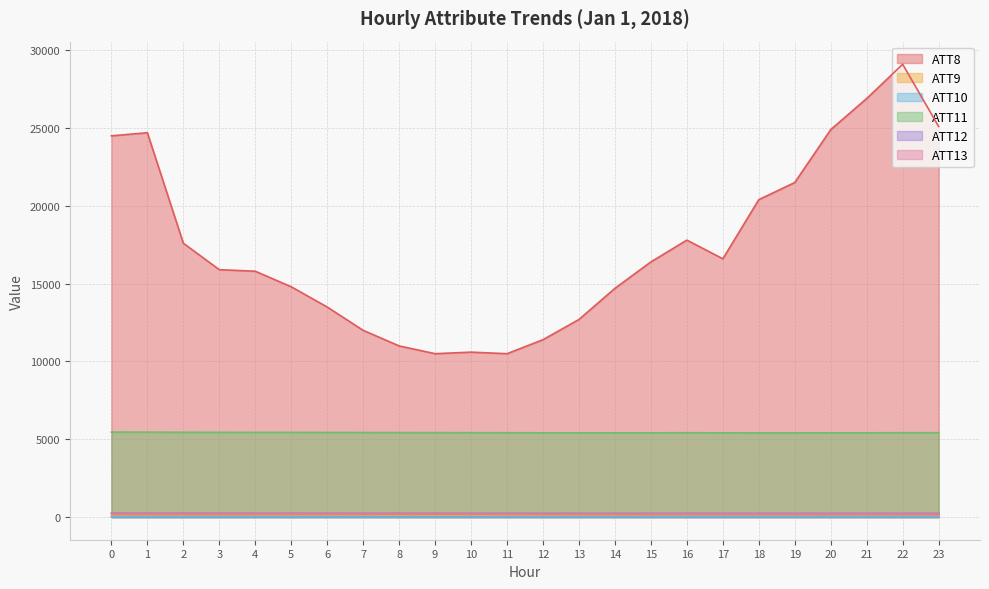

Which label corresponds to the smallest value in the chart?

23